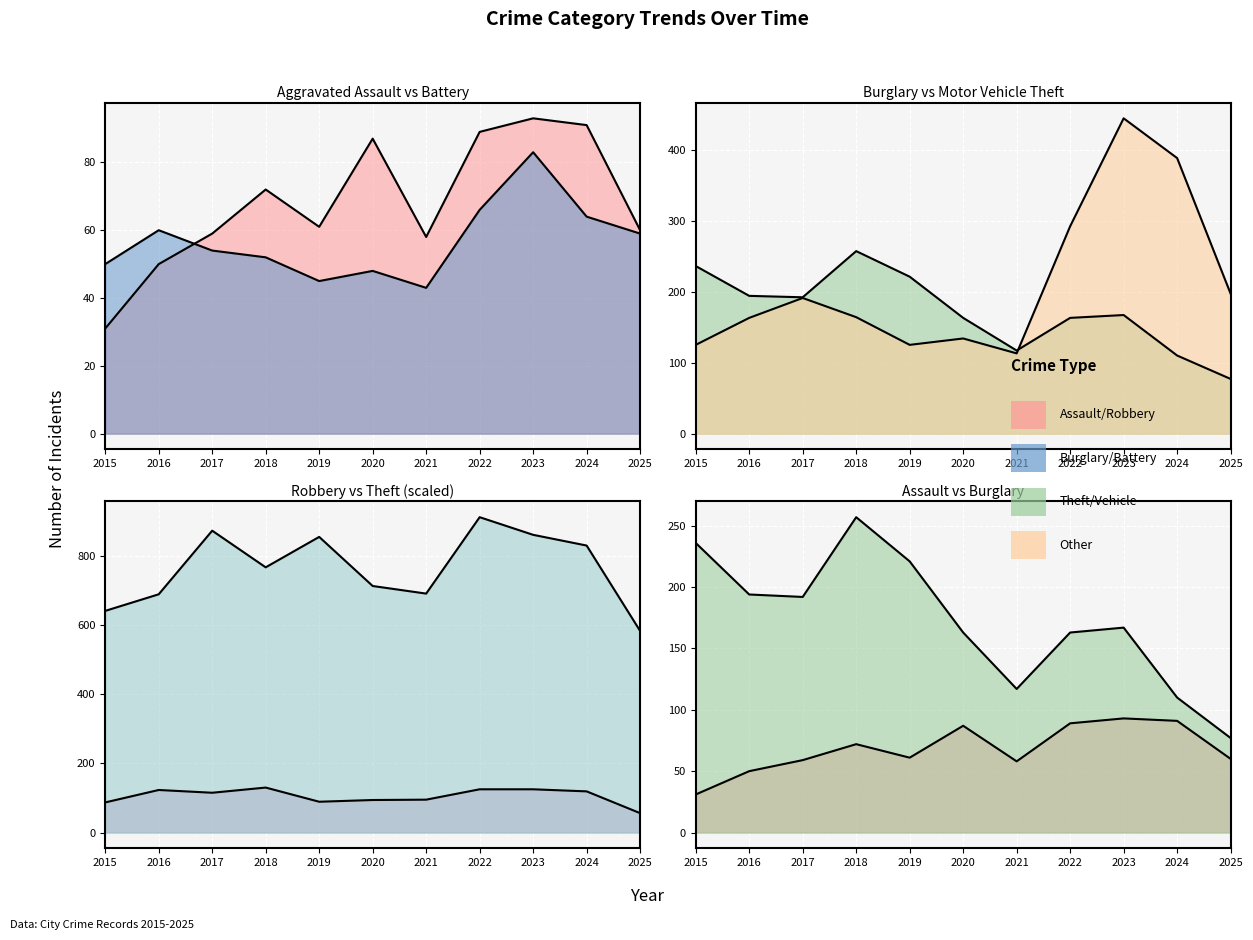

What is the total value across all series at 2018?

1442